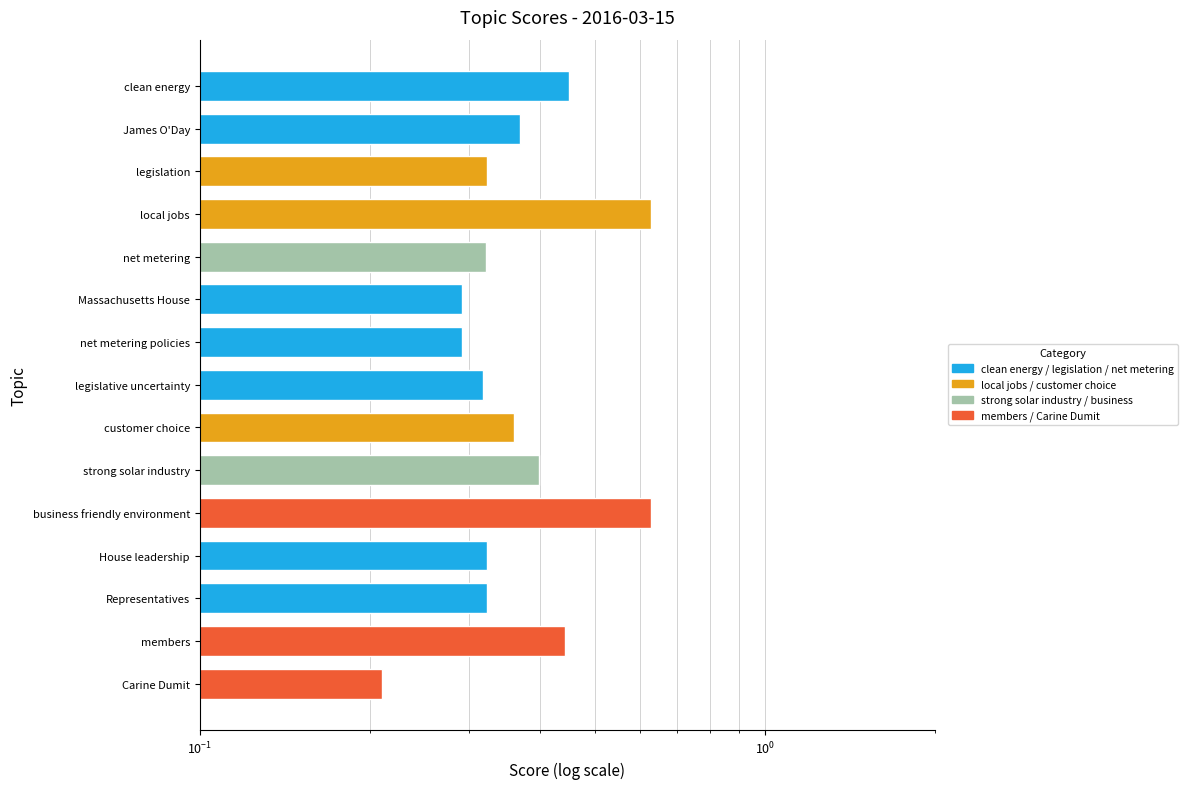

Reading left to right, transcribe all the data shown in this chart.

0.2	0.4	0.3	0.3	0.6	0.4	0.4	0.3	0.3	0.3	0.3	0.6	0.3	0.4	0.5